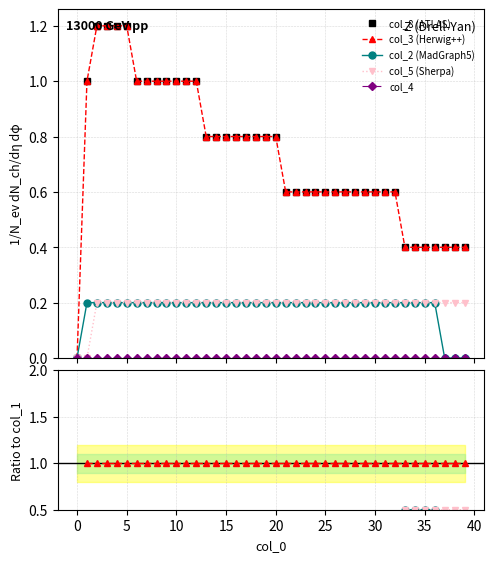

How many categories are shown in the chart?

40